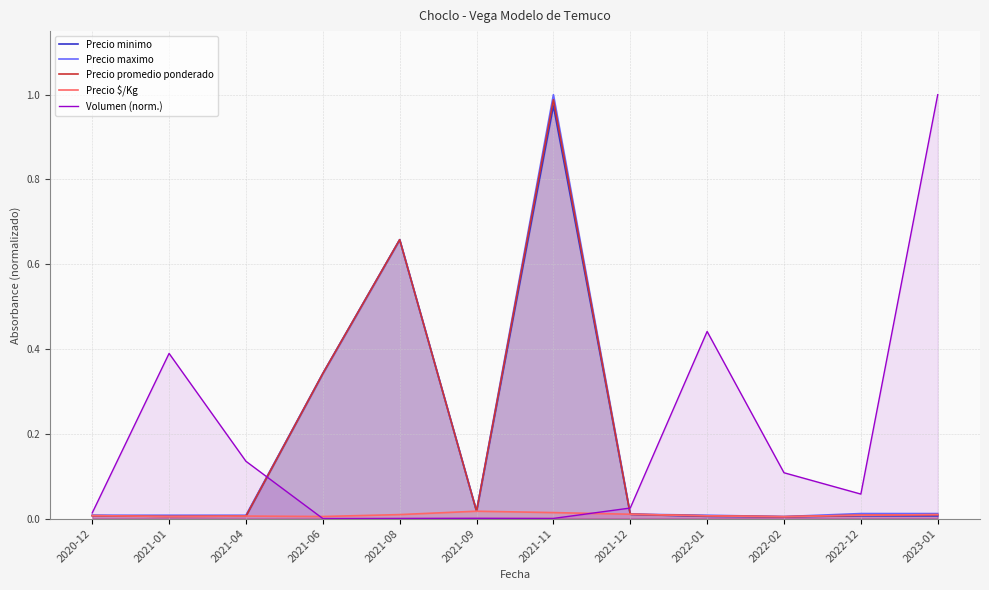

Reading right to left, extract all data points from this chart.

Precio minimo: 2023-01=0.0	2022-12=0.0	2022-02=0.0	2022-01=0.0	2021-12=0.0	2021-11=1.0	2021-09=0.0	2021-08=0.7	2021-06=0.3	2021-04=0.0	2021-01=0.0	2020-12=0.0
Precio maximo: 2023-01=0.0	2022-12=0.0	2022-02=0.0	2022-01=0.0	2021-12=0.0	2021-11=1.0	2021-09=0.0	2021-08=0.7	2021-06=0.3	2021-04=0.0	2021-01=0.0	2020-12=0.0
Precio promedio ponderado: 2023-01=0.0	2022-12=0.0	2022-02=0.0	2022-01=0.0	2021-12=0.0	2021-11=1.0	2021-09=0.0	2021-08=0.7	2021-06=0.3	2021-04=0.0	2021-01=0.0	2020-12=0.0
Precio $/Kg: 2023-01=0.0	2022-12=0.0	2022-02=0.0	2022-01=0.0	2021-12=0.0	2021-11=0.0	2021-09=0.0	2021-08=0.0	2021-06=0.0	2021-04=0.0	2021-01=0.0	2020-12=0.0
Volumen (norm.): 2023-01=1.0	2022-12=0.1	2022-02=0.1	2022-01=0.4	2021-12=0.0	2021-11=0.0	2021-09=0.0	2021-08=0.0	2021-06=0.0	2021-04=0.1	2021-01=0.4	2020-12=0.0